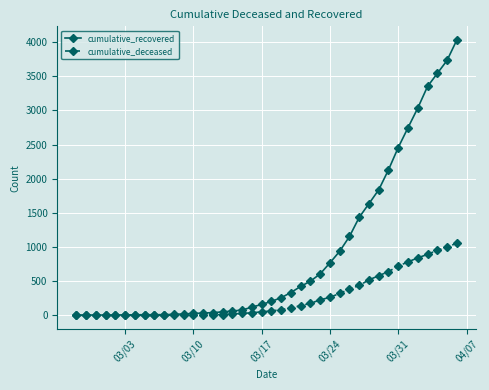

What is the maximum value for cumulative_deceased?

1056